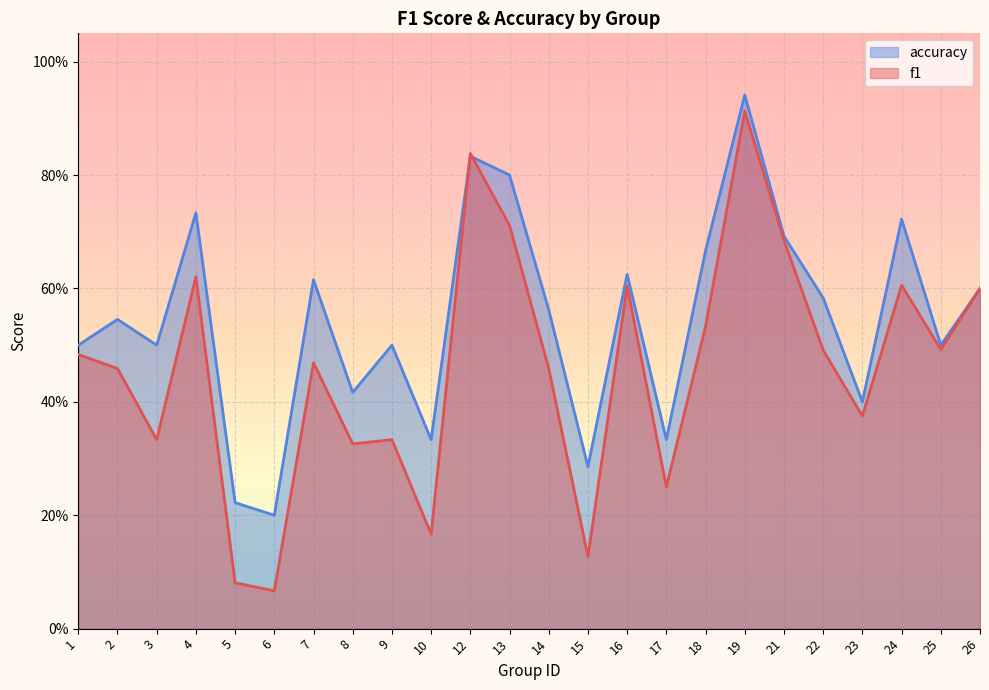

Is it true that accuracy equals 0.3 at 17?

True